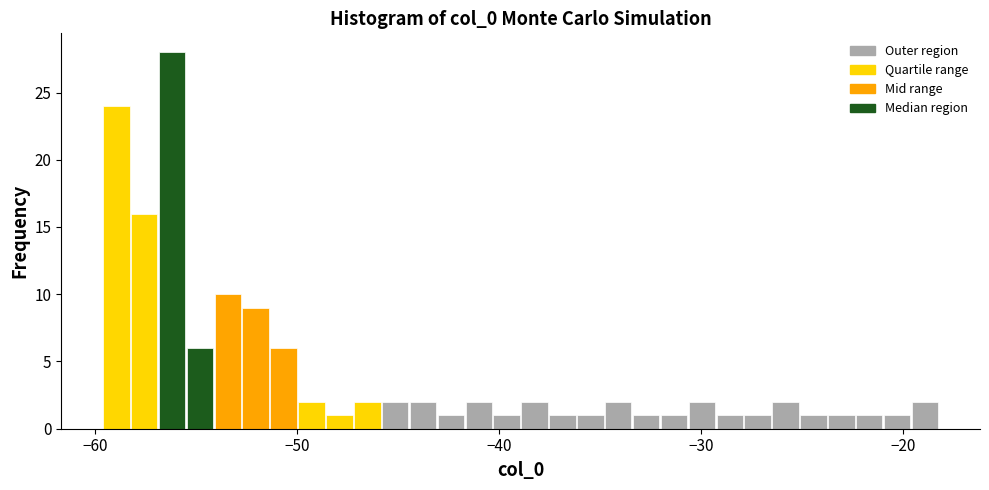

Around what value on the x-axis is the tallest bar? Give the approximate position of its centre, as read against the axis.

-56